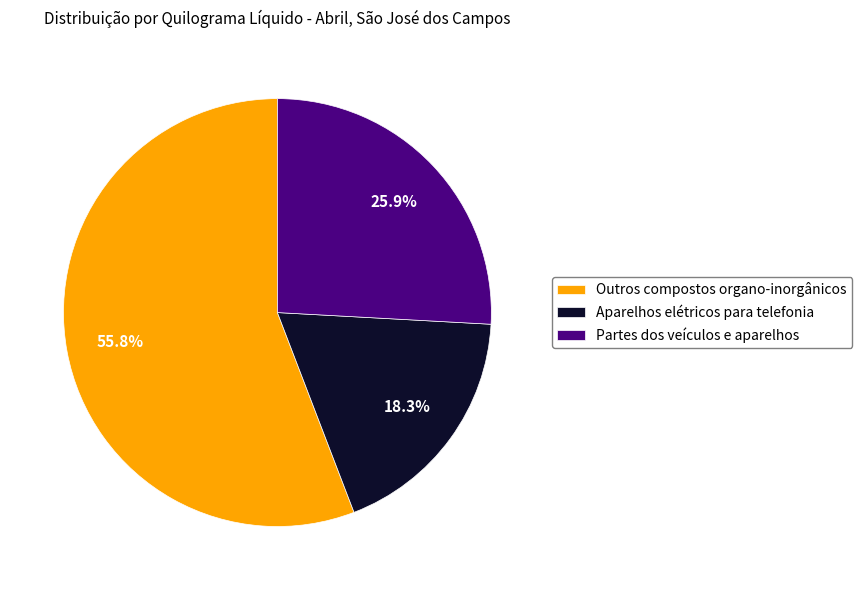

To the nearest percent, what portion does Partes dos veículos e aparelhos represent?

26%